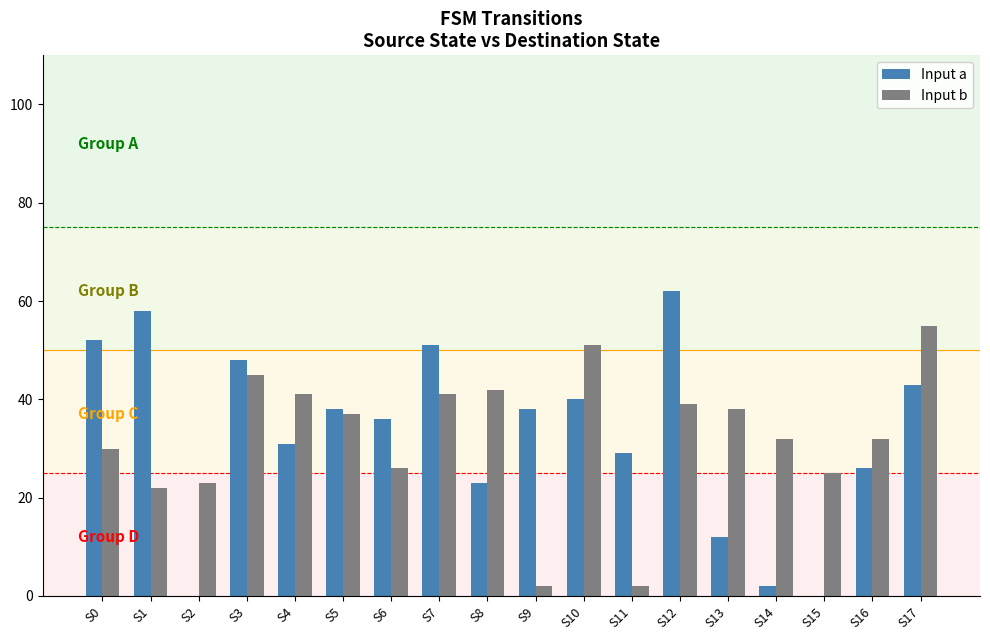

Is it true that Input b equals 42 at S8?

True